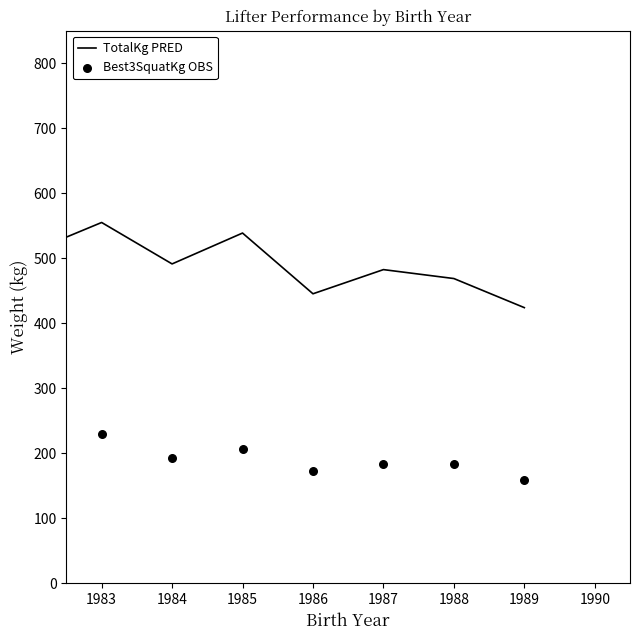

What is the total value across all series at 1988?

652.5